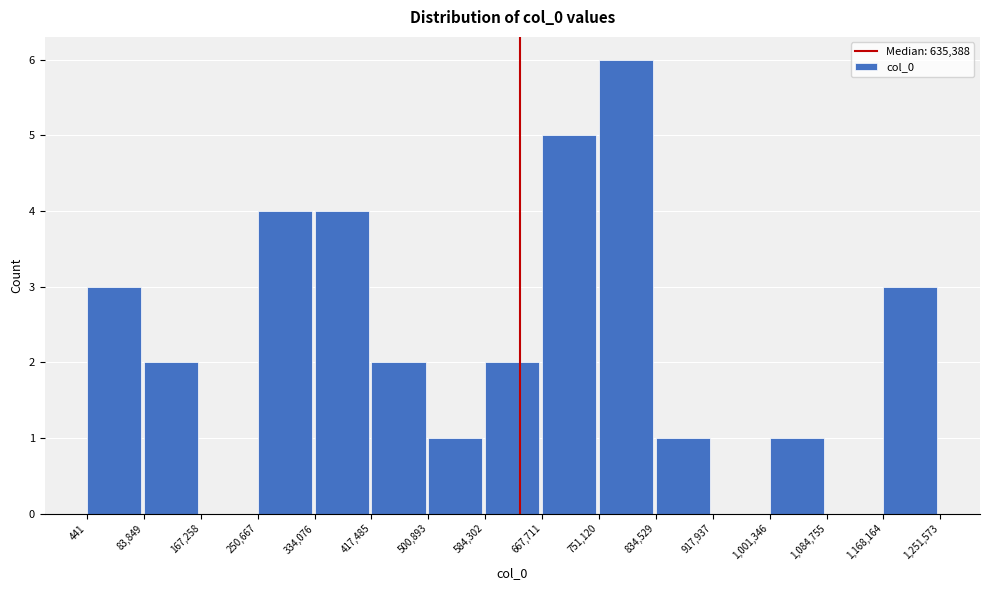

Over which range of the x-axis is the bar tallest?

751,120 to 834,529